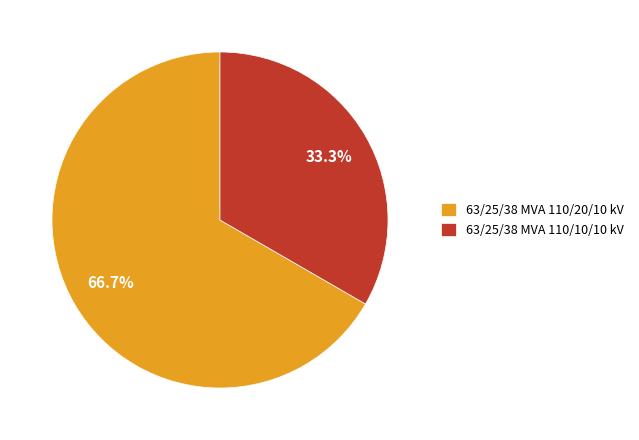

Which slice represents more than half of the pie?

63/25/38 MVA 110/20/10 kV